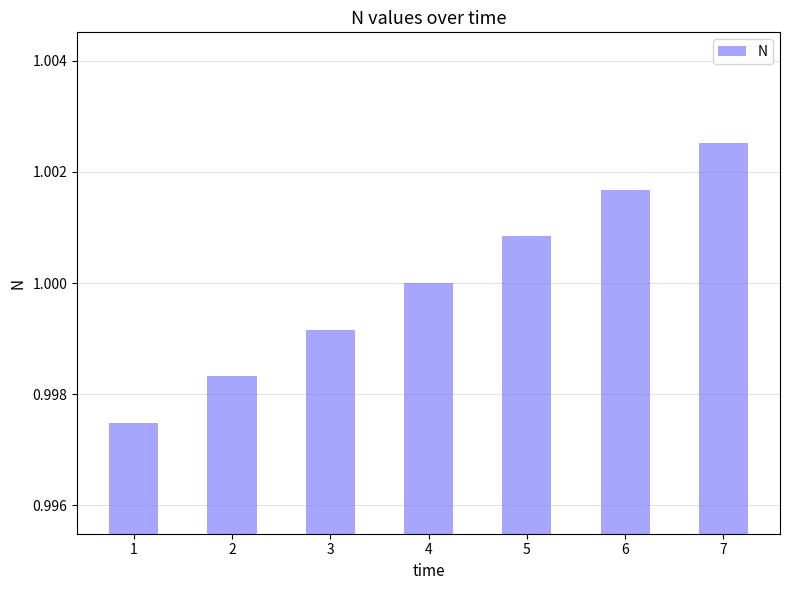

How many data points are less than 1?

3